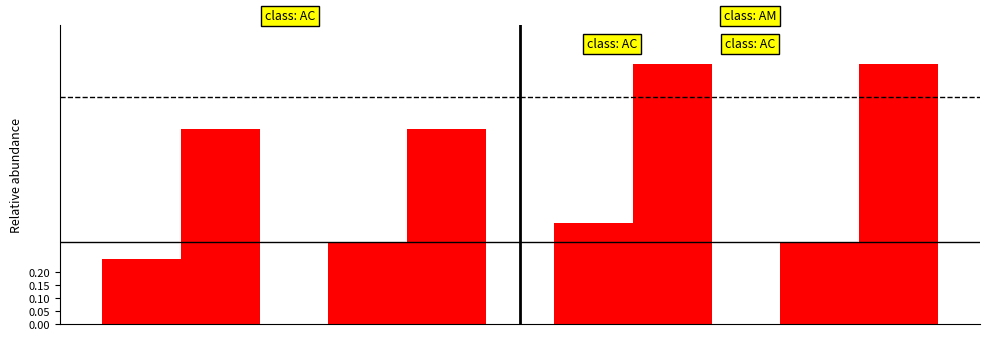

How many distinct data groups are displayed?

2